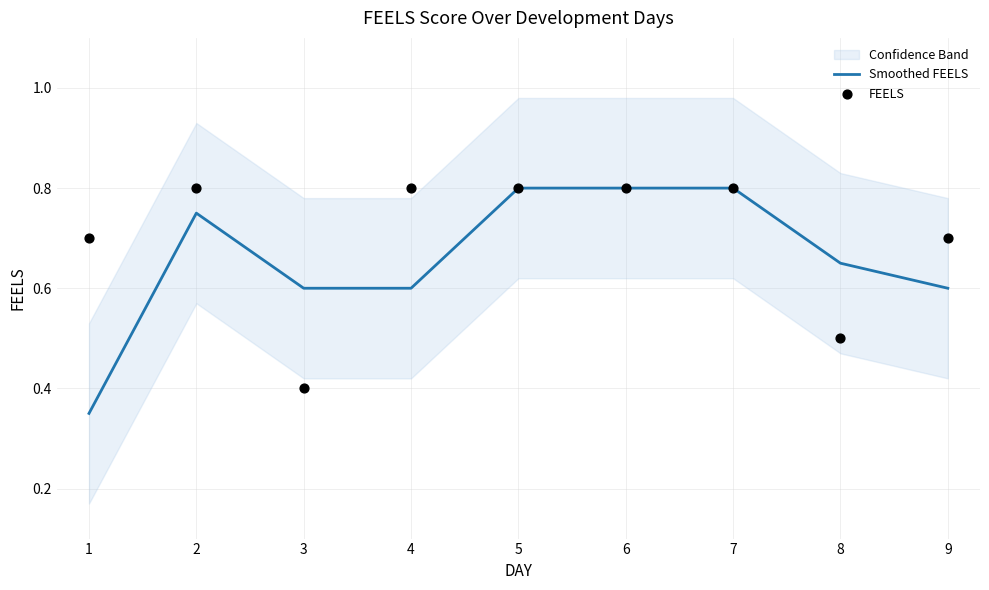

At how many categories does at least one series exceed 0?

9